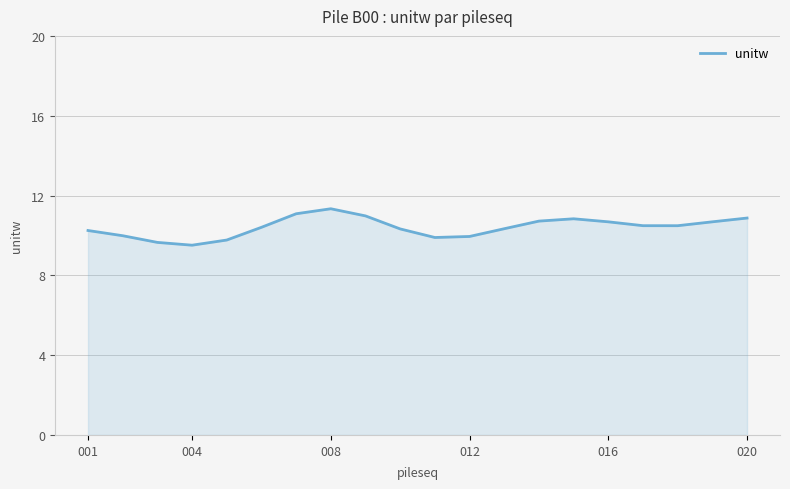

What is the difference between the maximum and minimum values?

1.8